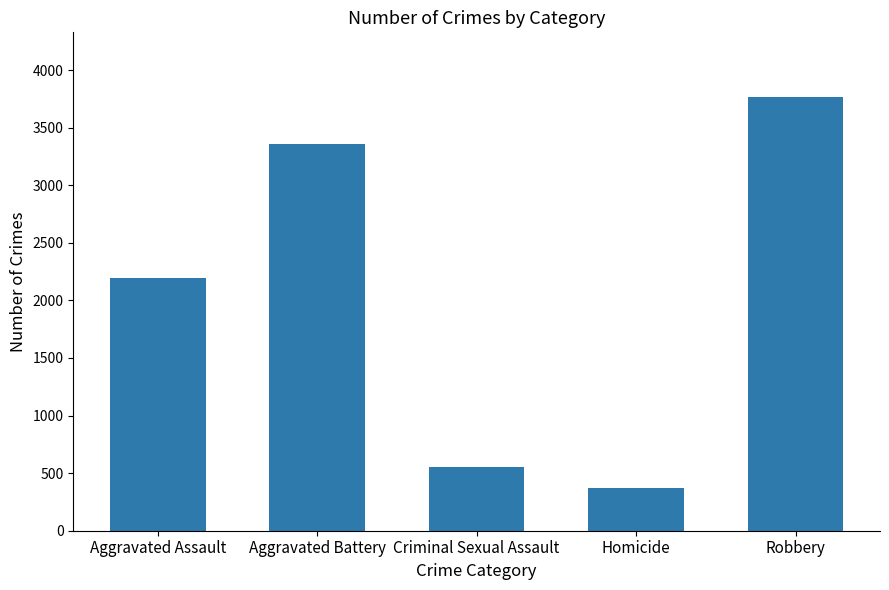

What is the difference between the maximum and minimum values?

3393